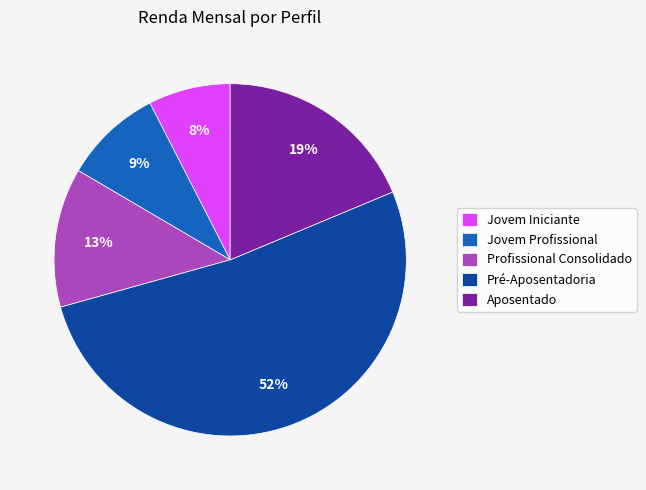

What is the smallest slice in the pie chart?

Jovem Iniciante